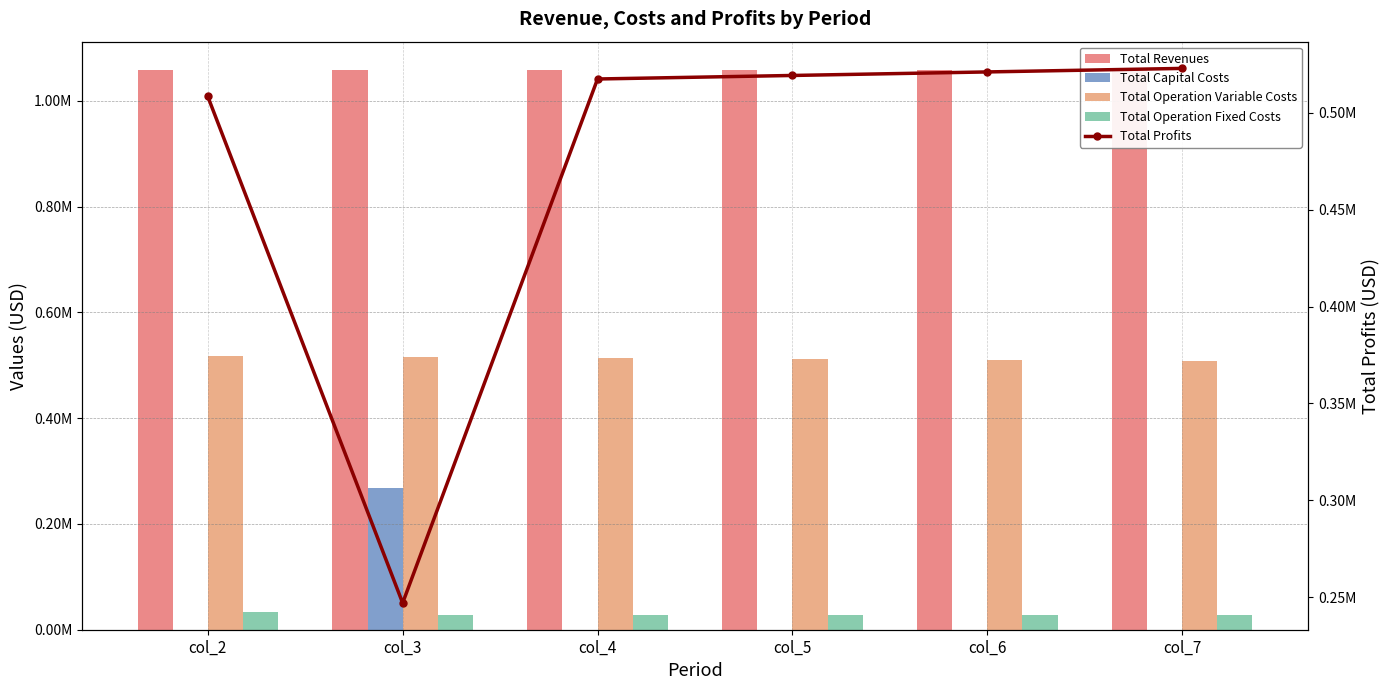

At which category does the chart reach its peak across all series?

col_2